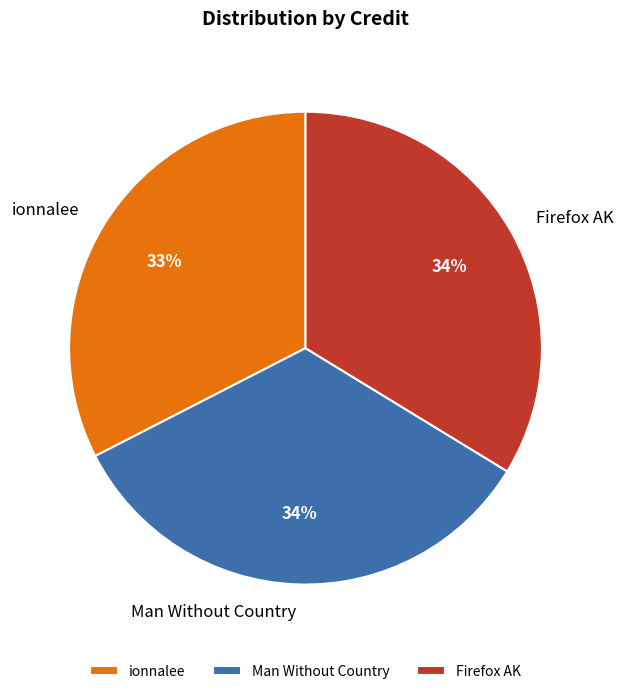

Do Firefox AK and ionnalee together represent more than half of the pie?

Yes